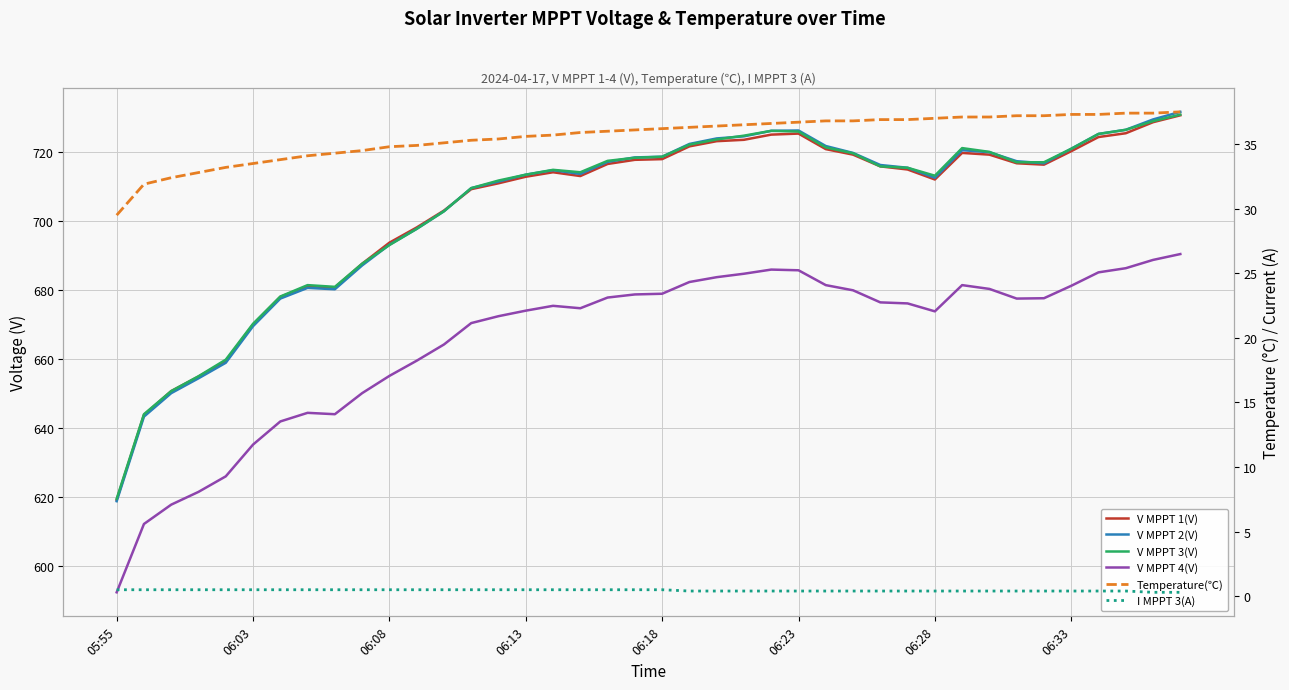

True or false: V MPPT 4(V) and I MPPT 3(A) cross at least once.

False